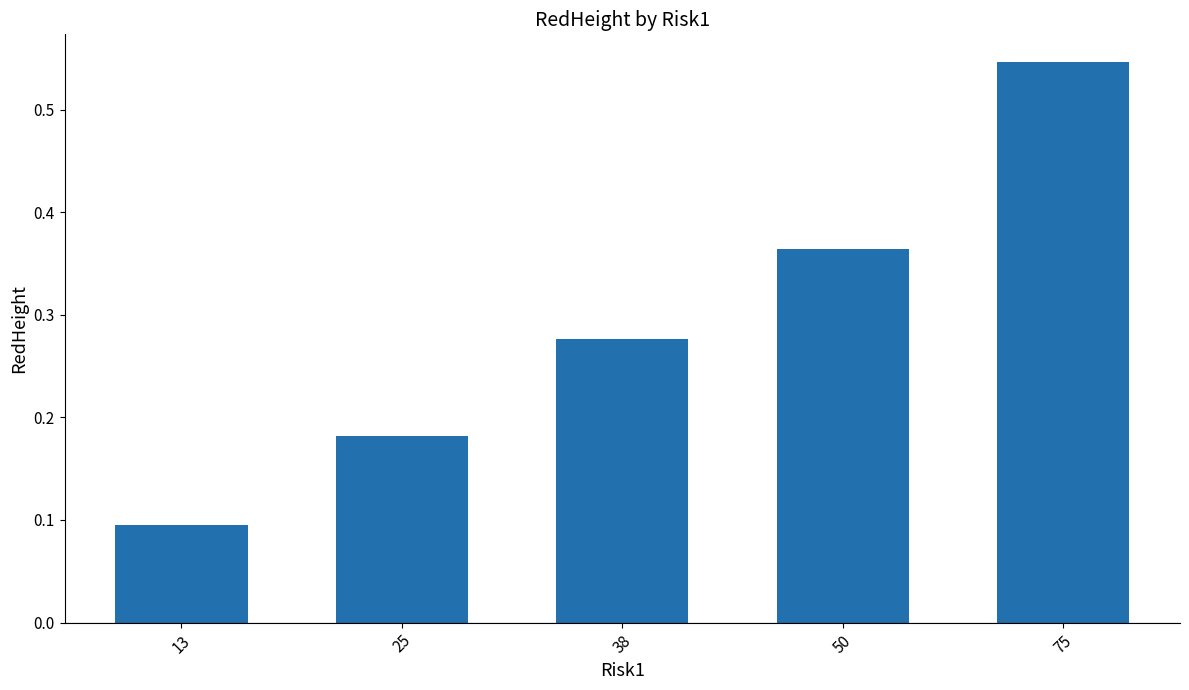

Which category has the highest value across all series?

75